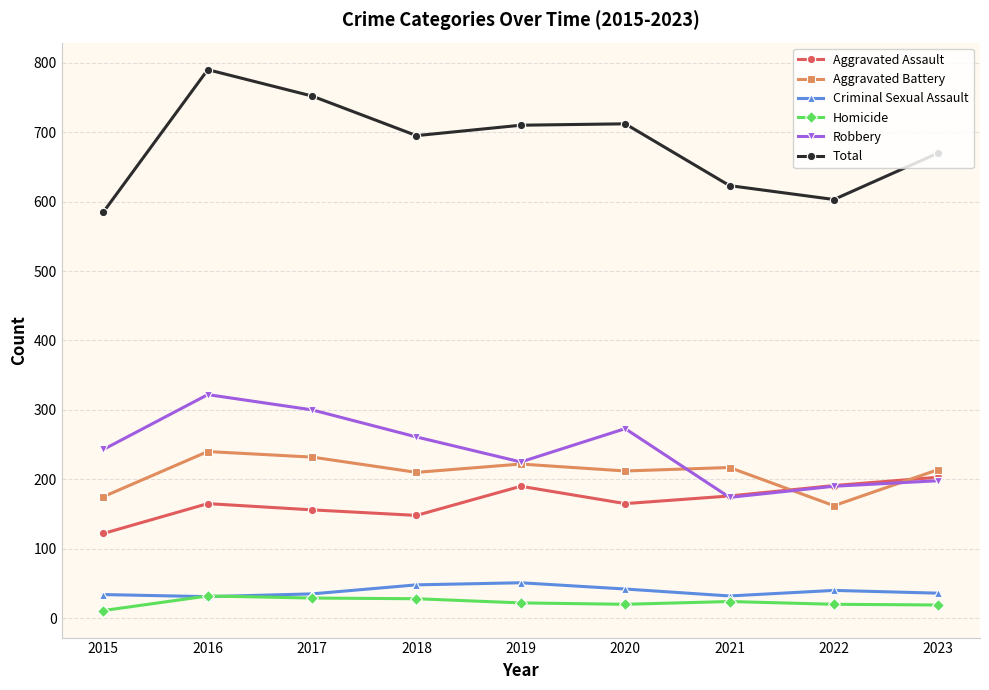

What is the difference between the maximum and second lowest values in the Criminal Sexual Assault series?

19